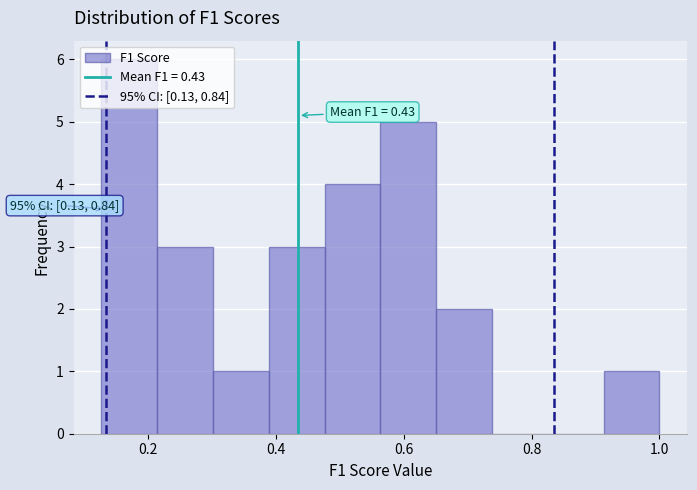

Which range on the x-axis has the tallest bar?

0.12 to 0.22